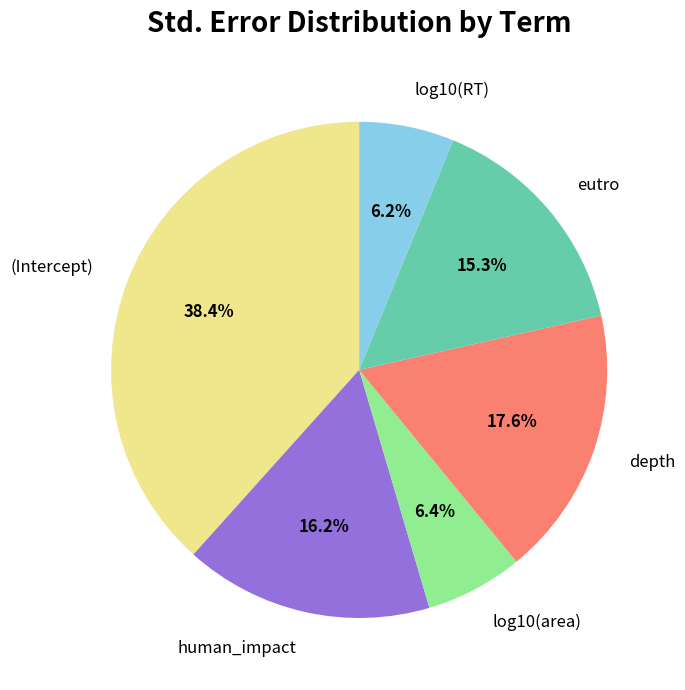

The human_impact slice represents 5% of the pie. True or false?

False